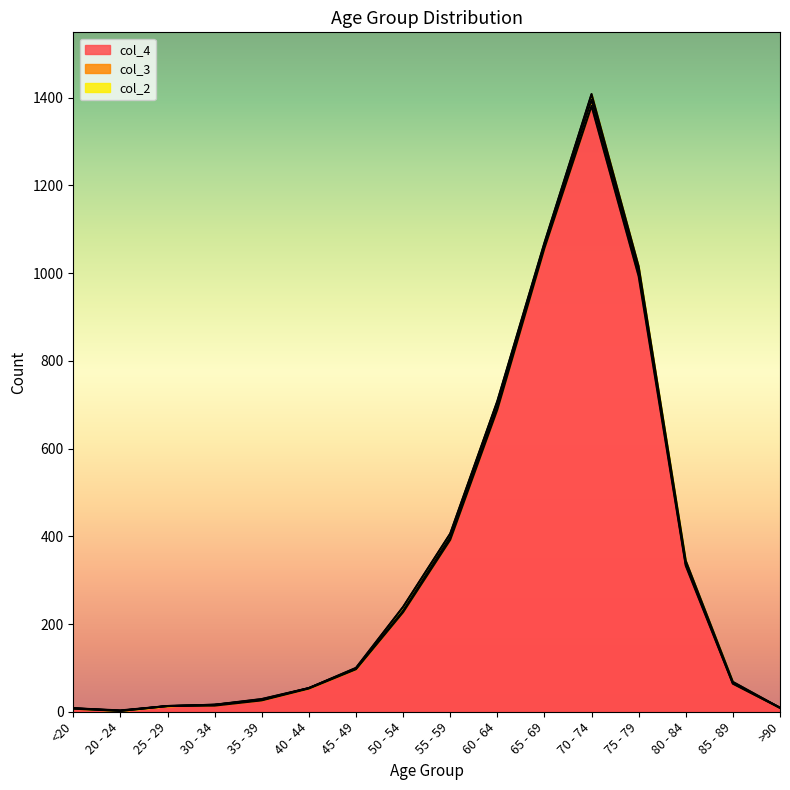

Where does the col_3 series first go above 2?

50 - 54